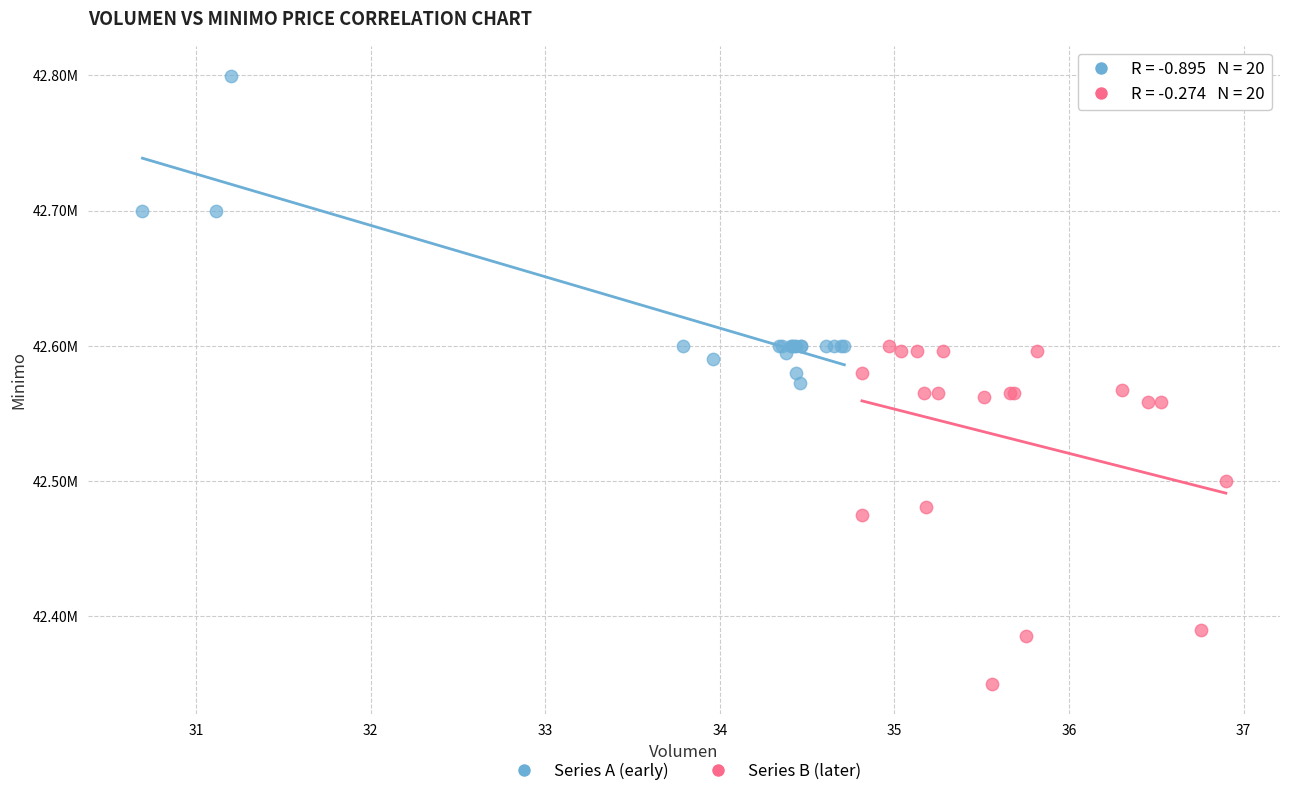

What are all the series names shown in the legend?

Series A (early), Series B (later)